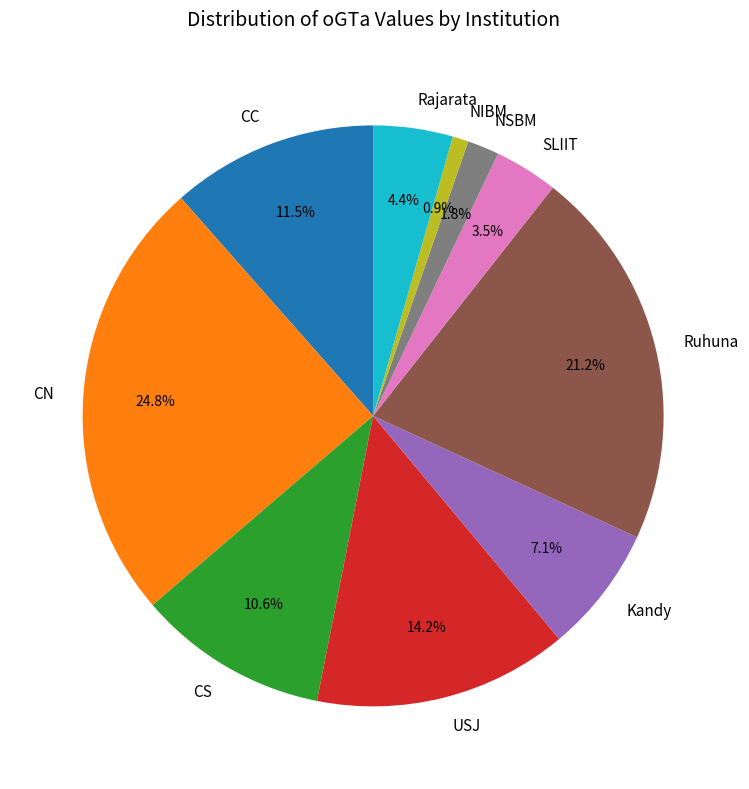

The Kandy slice represents 16% of the pie. True or false?

False